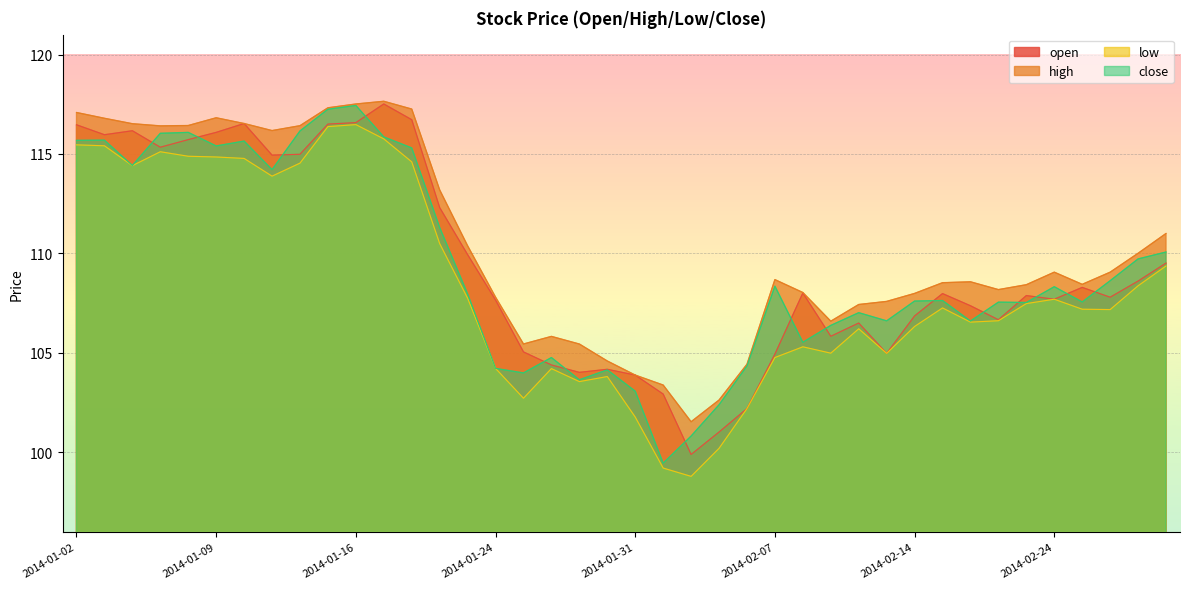

True or false: high and low cross at least once.

False